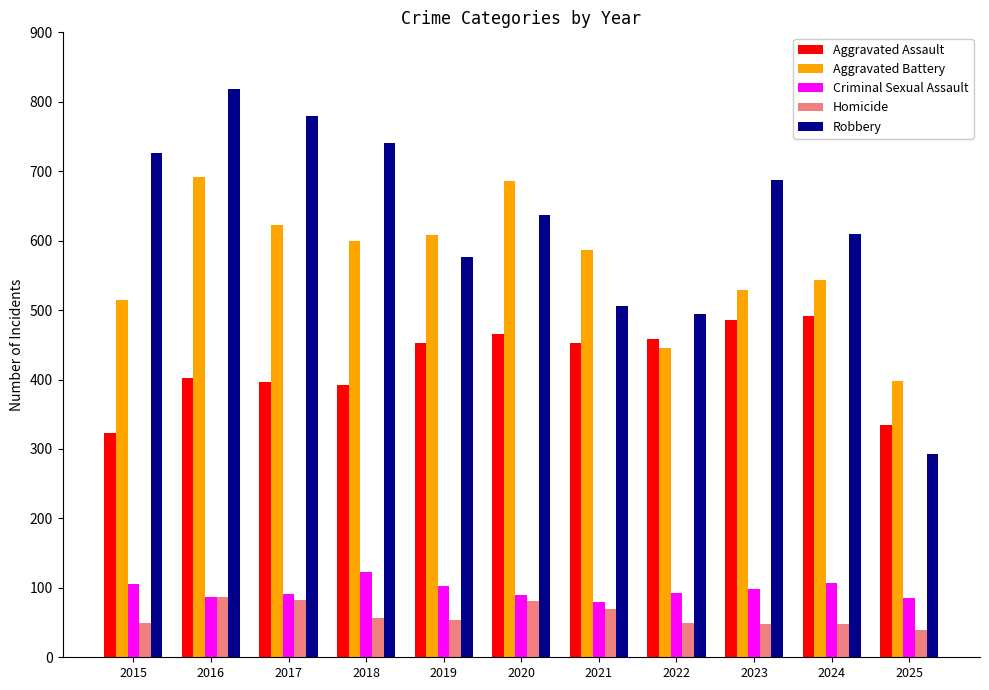

What are all the series names shown in the legend?

Aggravated Assault, Aggravated Battery, Criminal Sexual Assault, Homicide, Robbery